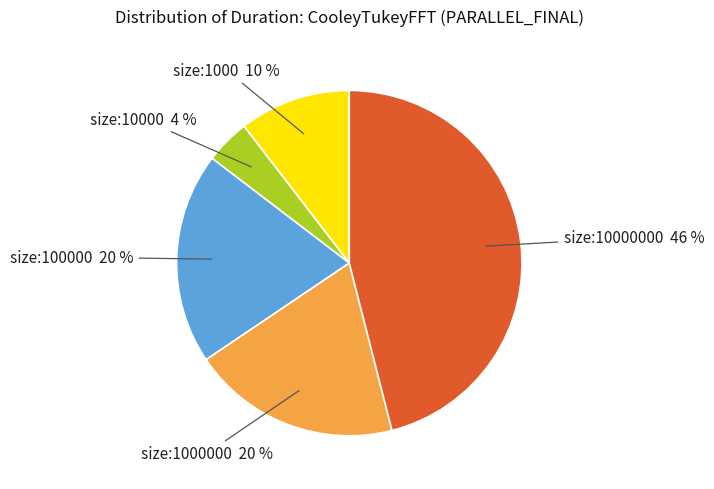

How many slices are in this pie chart?

5